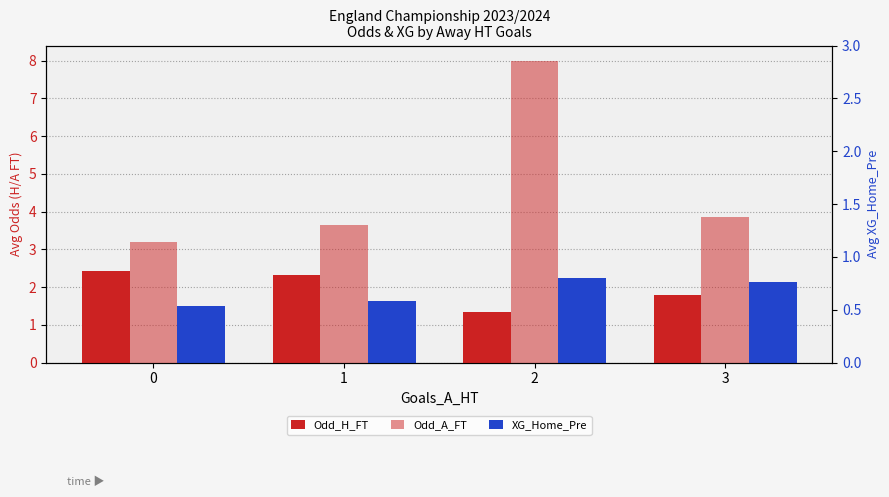

Which series has the largest total across all categories?

Odd_A_FT